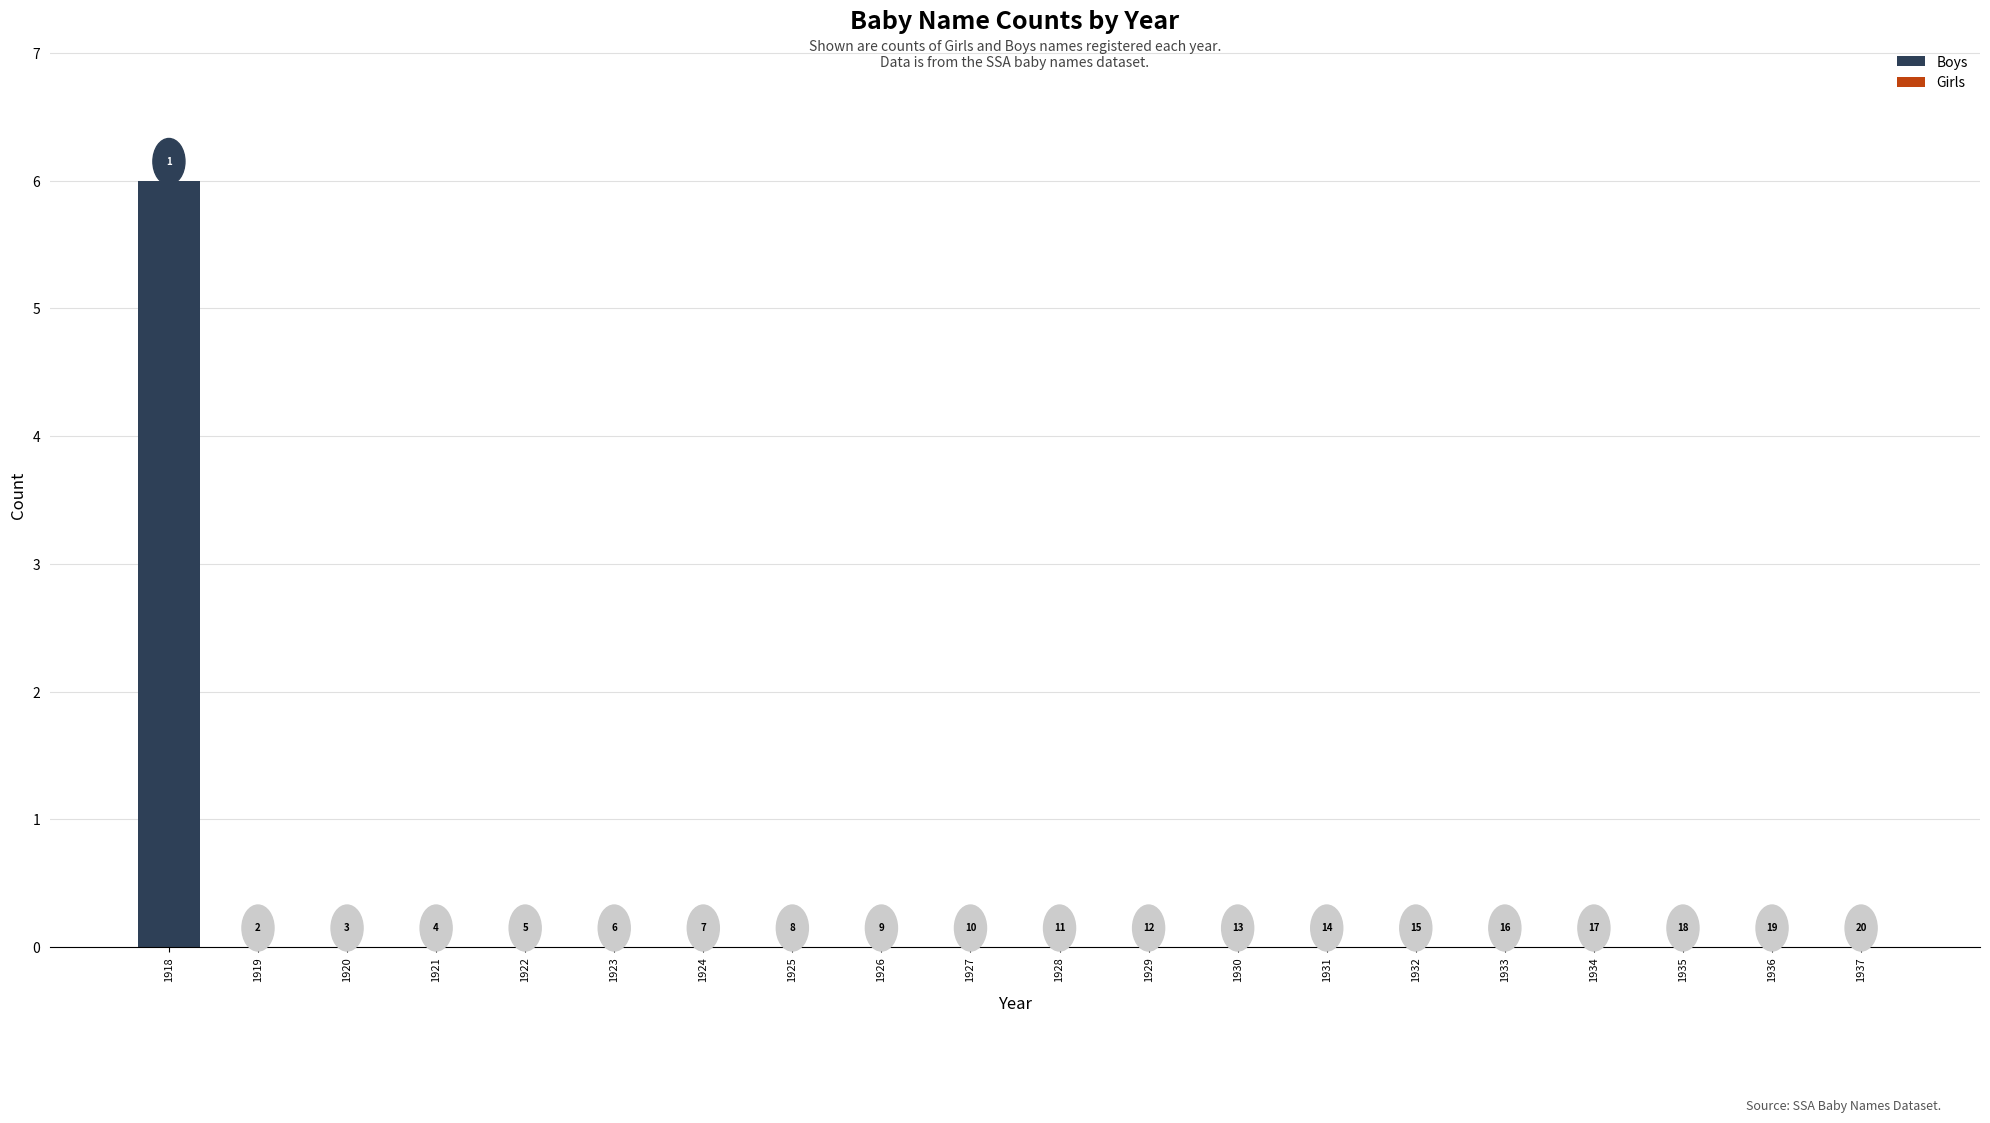

How many distinct data groups are displayed?

2